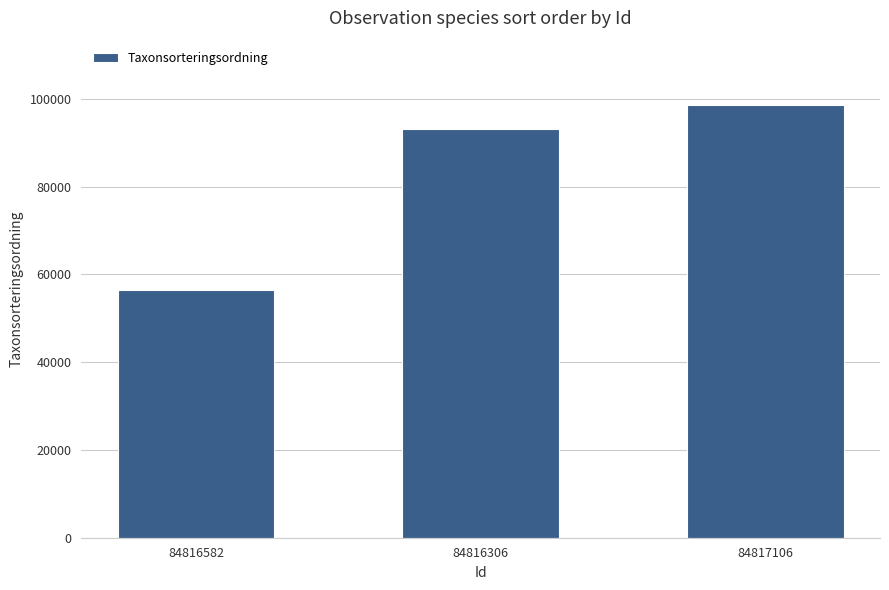

Rank the categories by value from highest to lowest.

84817106, 84816306, 84816582